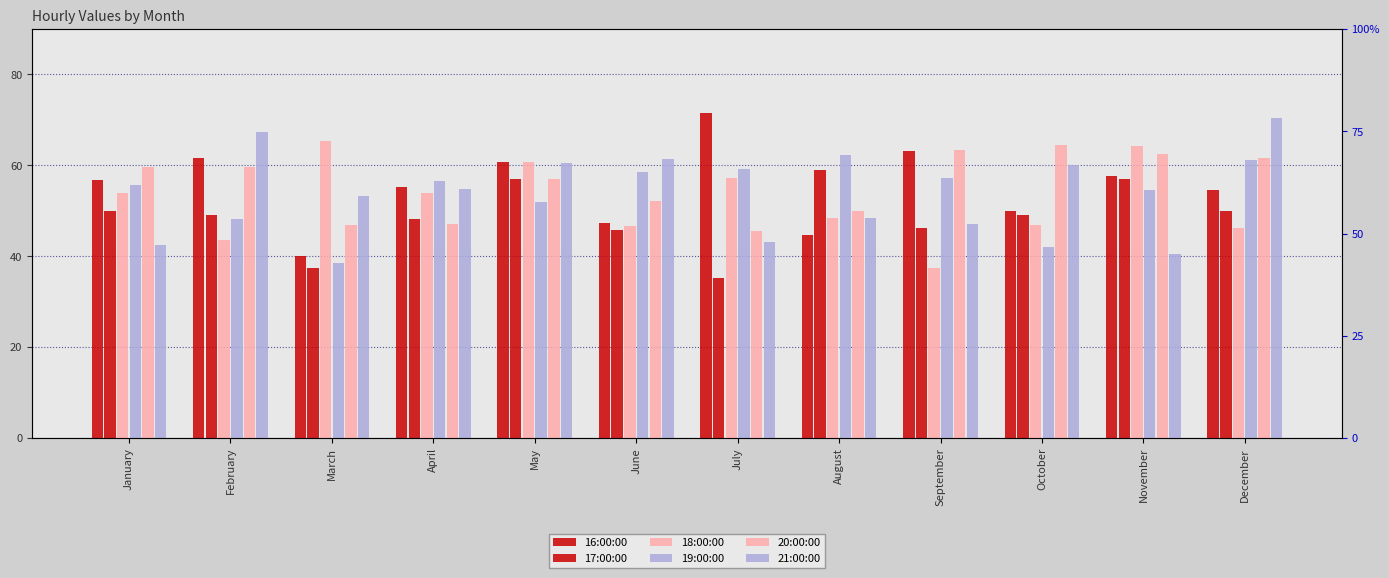

What is the value of the 16:00:00 bar at the 11th from the left?

57.6